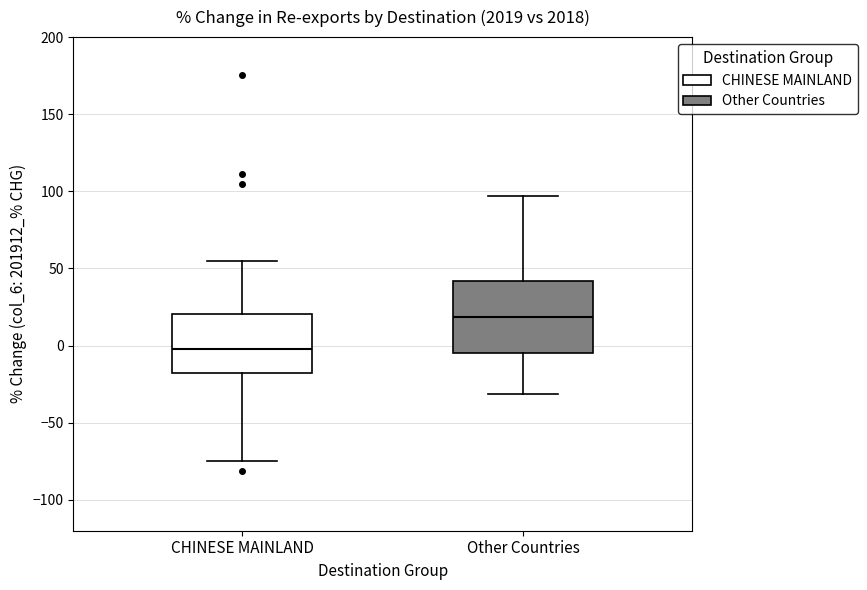

Reading left to right, read every box against the y-axis: the position of its median line, the range the box covers, and the ends of its whiskers. The values are not printed on the chart, so give them approximately, as read against the axis.

CHINESE MAINLAND: median 0, box -20 to 20, whiskers -75 to 55
Other Countries: median 20, box -5 to 40, whiskers -30 to 95